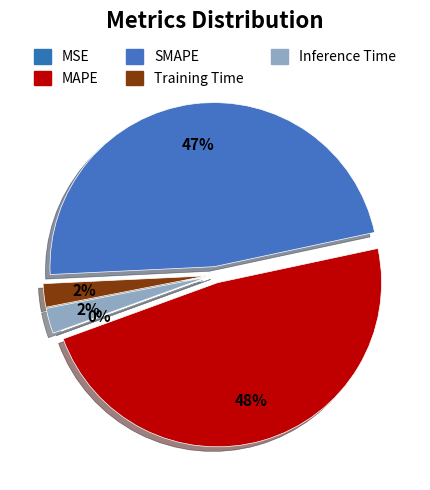

Count the number of slices in the pie.

5